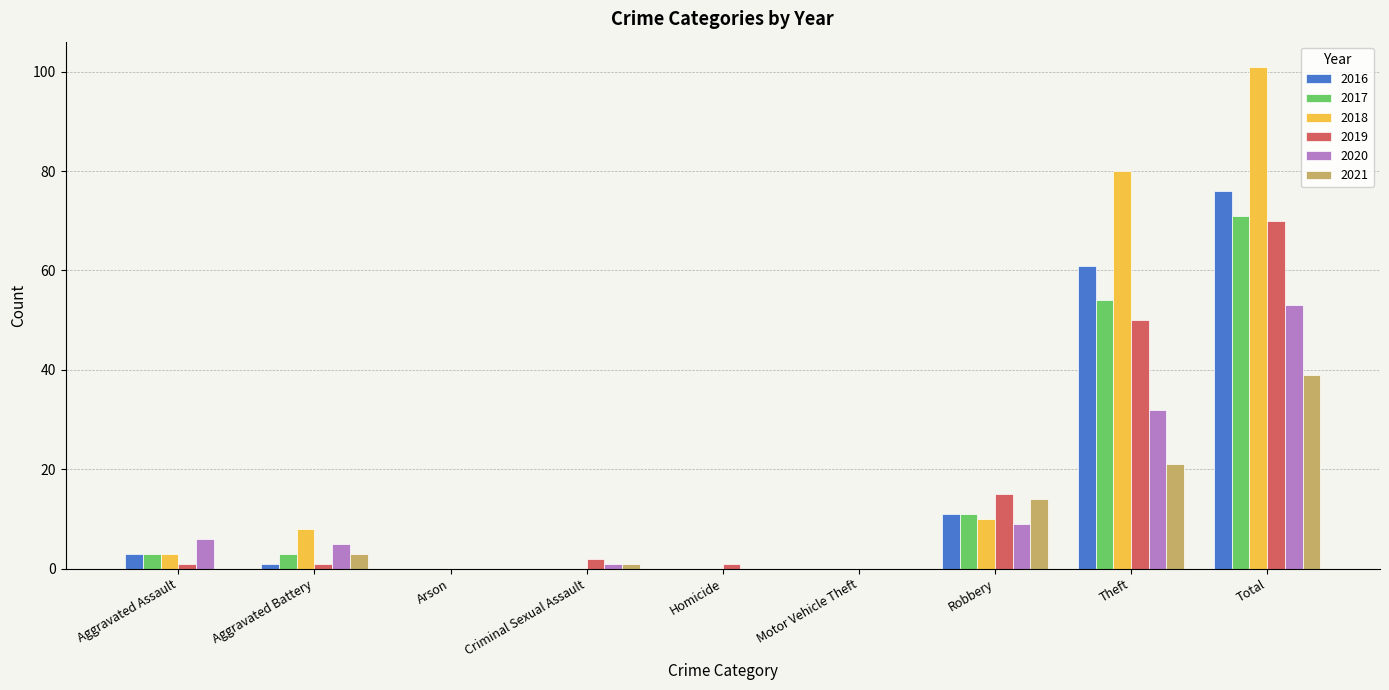

Is the value of 2019 at Aggravated Battery greater than the value of 2016 at Total?

No